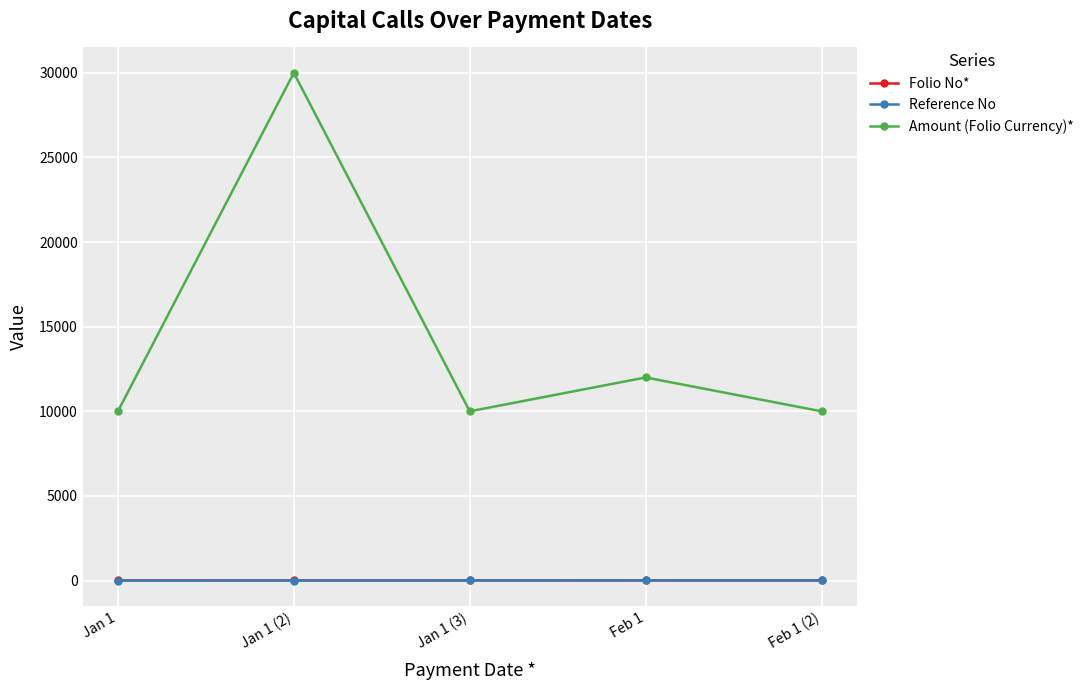

What is the value of the Amount (Folio Currency)* point at the 1st from the left?

10000